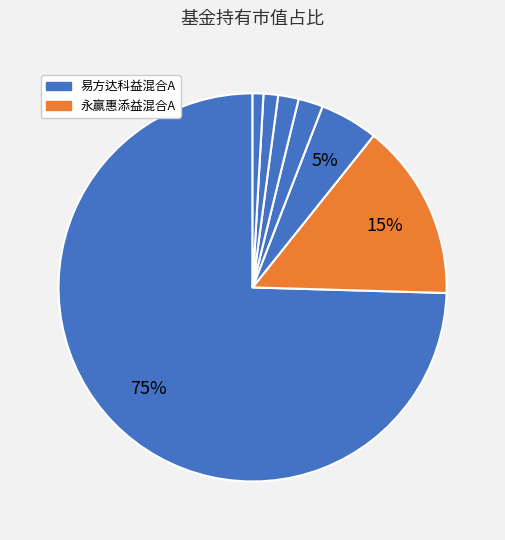

How many slices are in this pie chart?

7